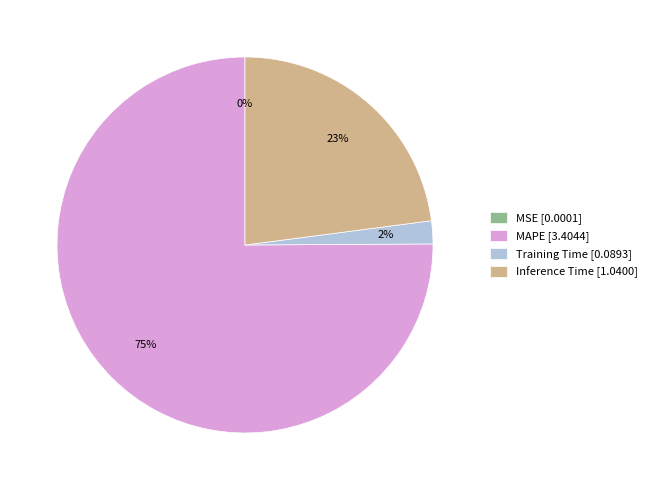

Is it true that Inference Time is 23% of the pie?

True